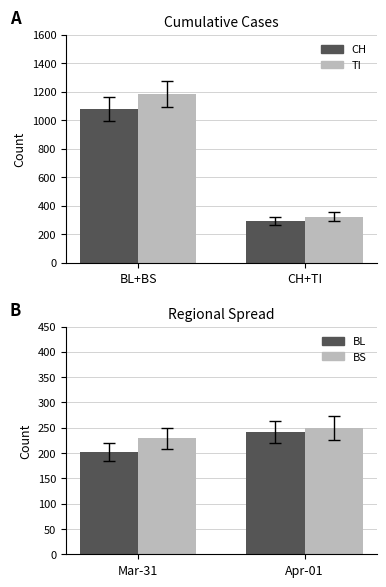

What is the label of the 2nd bar from the left?

CH+TI